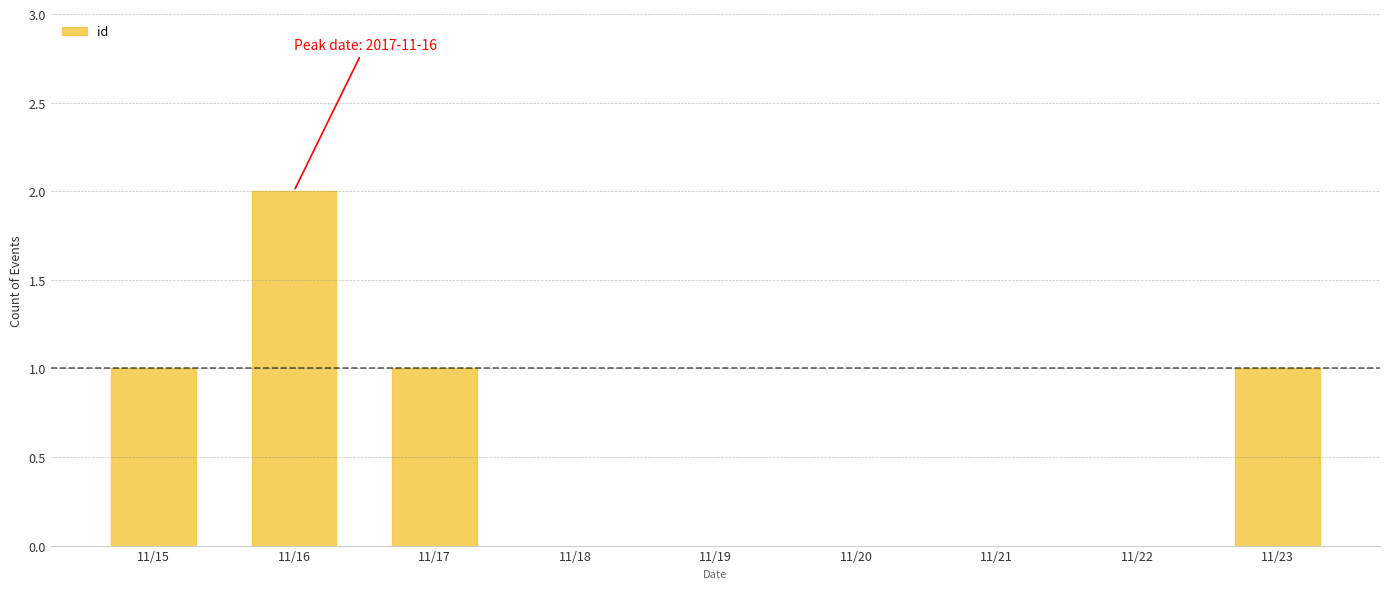

Which label corresponds to the largest value in the chart?

11/16